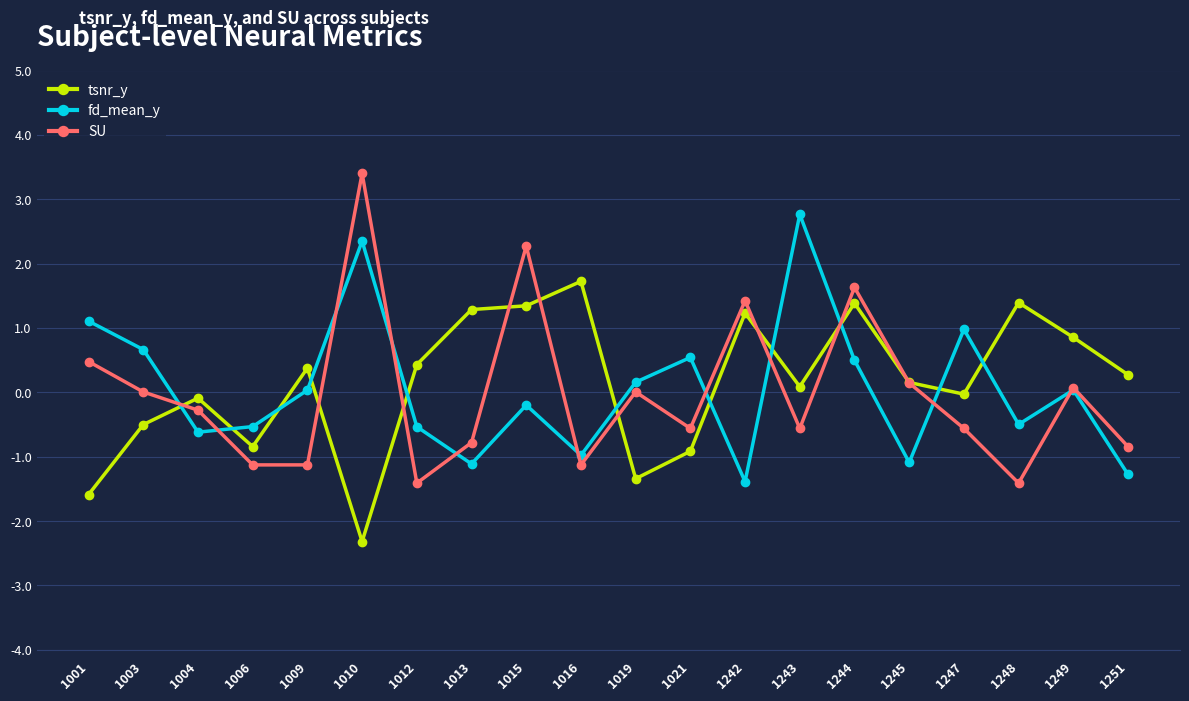

True or false: fd_mean_y has more than 0 interior local peaks.

True